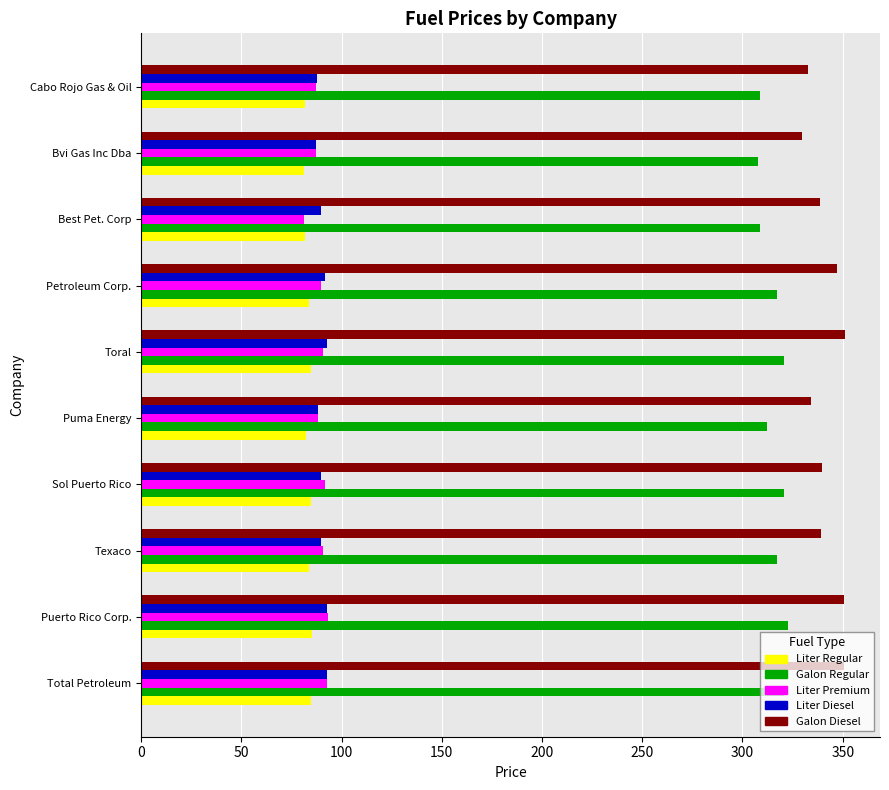

What is the total value across all series at Total Petroleum?

941.4